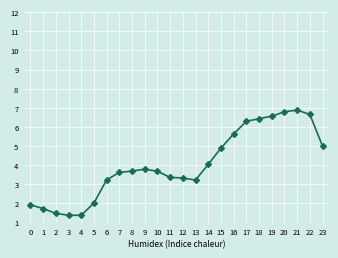

What is the ratio of the value at 2 to the value at 18?

0.2